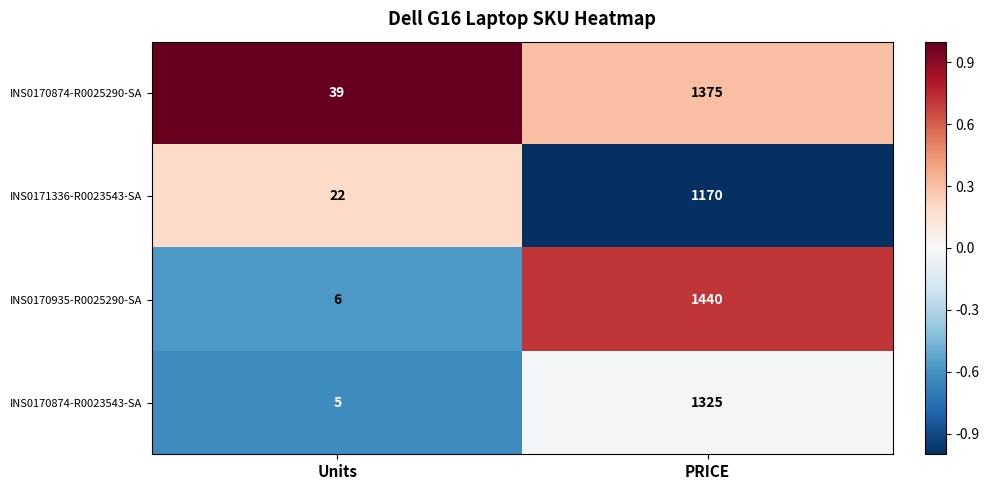

Reading left to right, transcribe all the data shown in this chart.

INS0170874-R0025290-SA: 39	1375
INS0171336-R0023543-SA: 22	1170
INS0170935-R0025290-SA: 6	1440
INS0170874-R0023543-SA: 5	1325